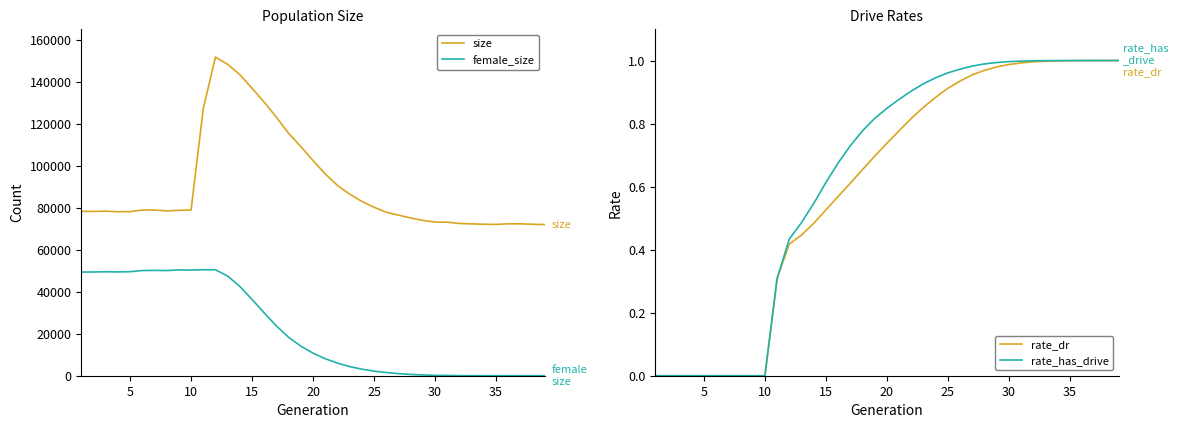

At how many categories does at least one series exceed 44102?

39